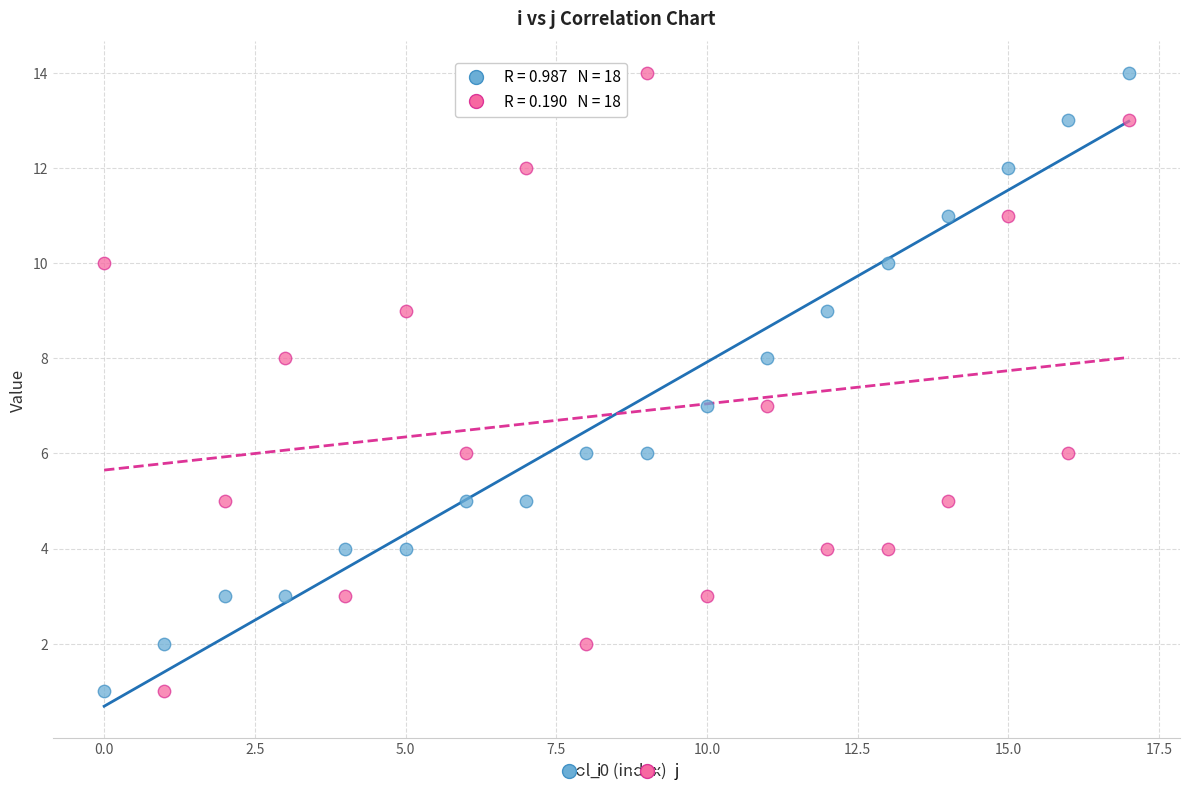

Across all data points, what is the range of Y values (max minus min)?

13